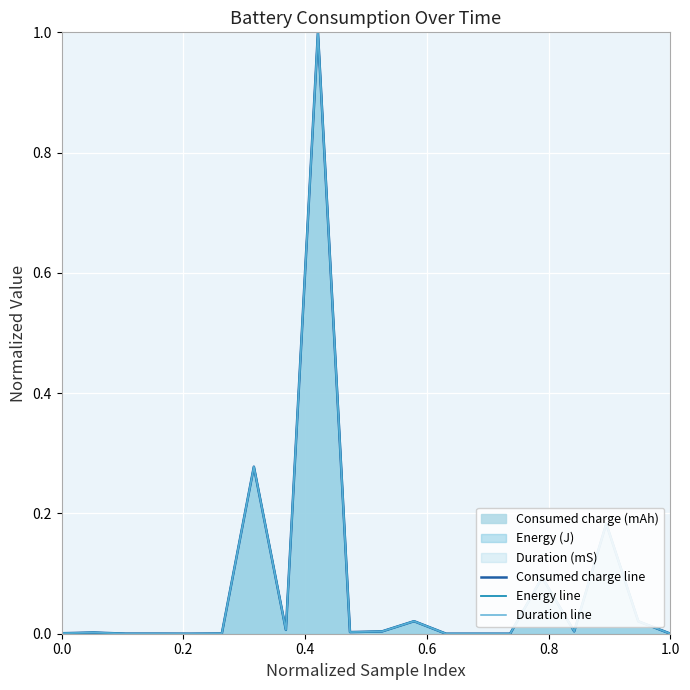

What is the greatest value displayed?

1.0